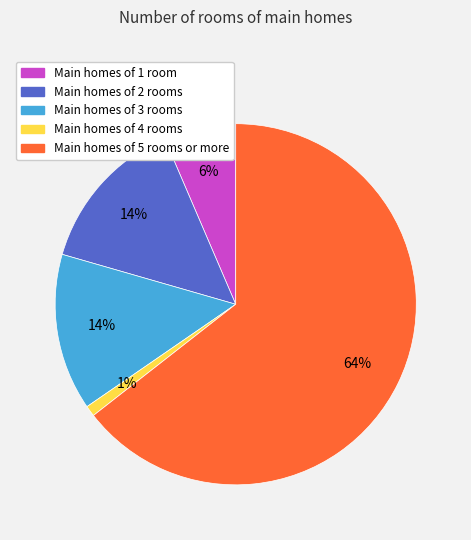

Is there any slice that represents more than half of the pie?

Yes